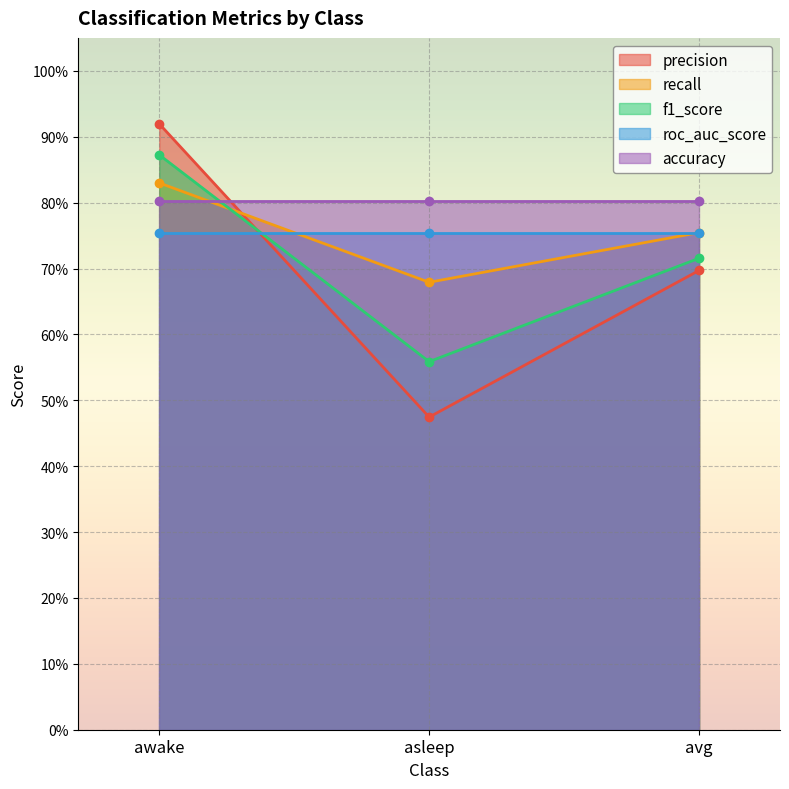

Is the value of precision at awake greater than the value of f1_score at asleep?

Yes